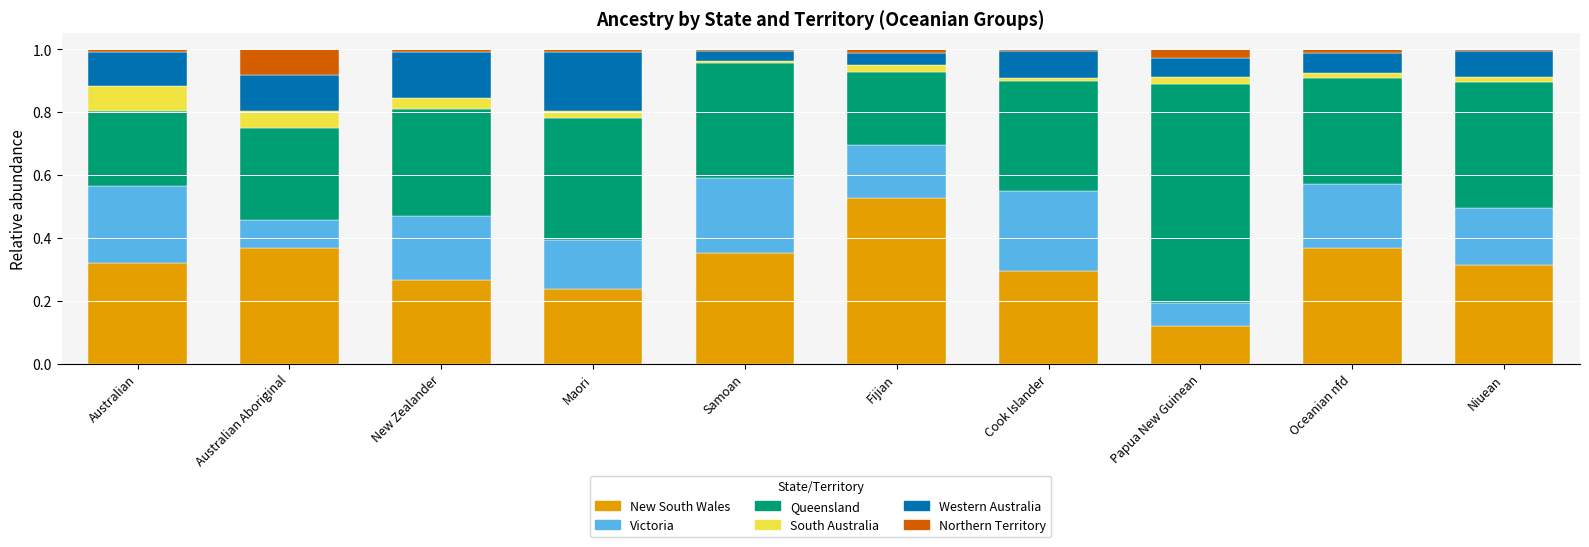

Which category has the highest value in the New South Wales series?

Fijian